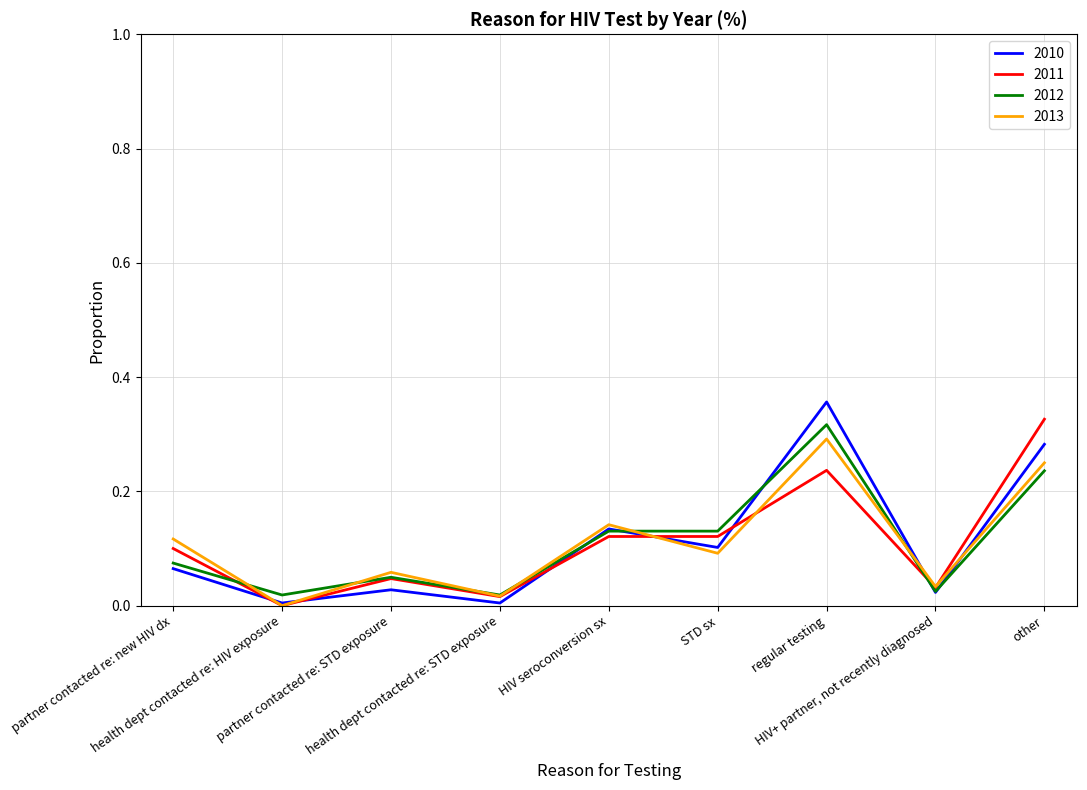

Which label corresponds to the largest value in the chart?

regular testing